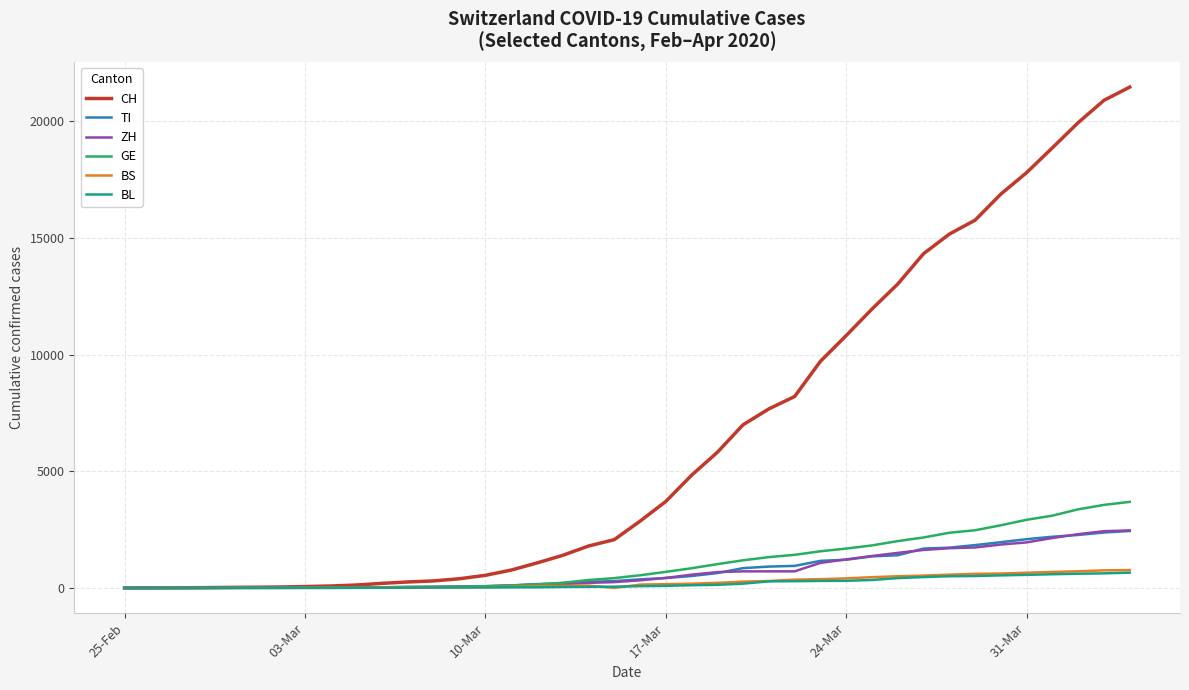

How many values in the BL series are below 76?

20